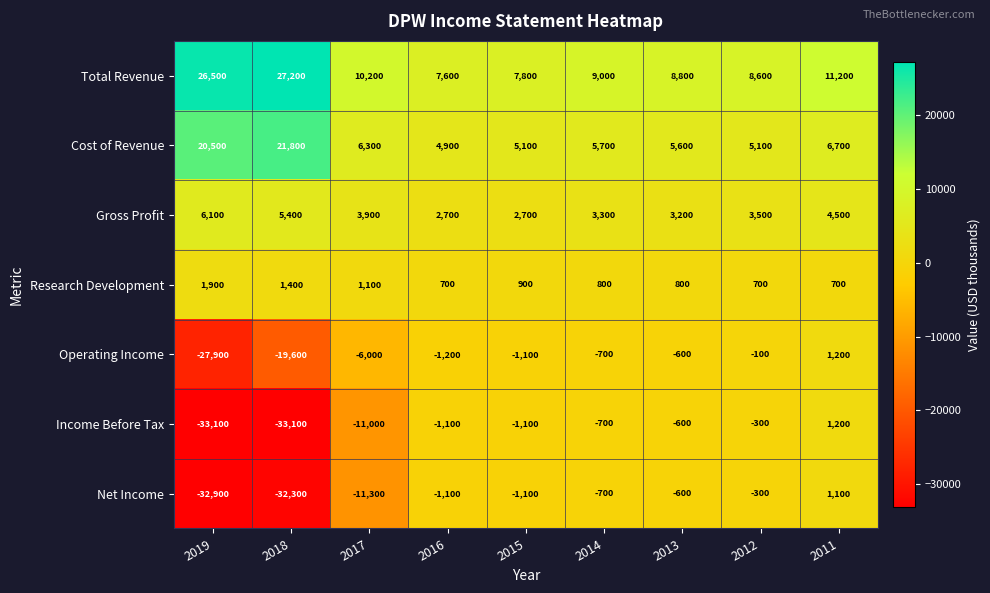

Which series changed the most between 2018 and 2012?

Income Before Tax